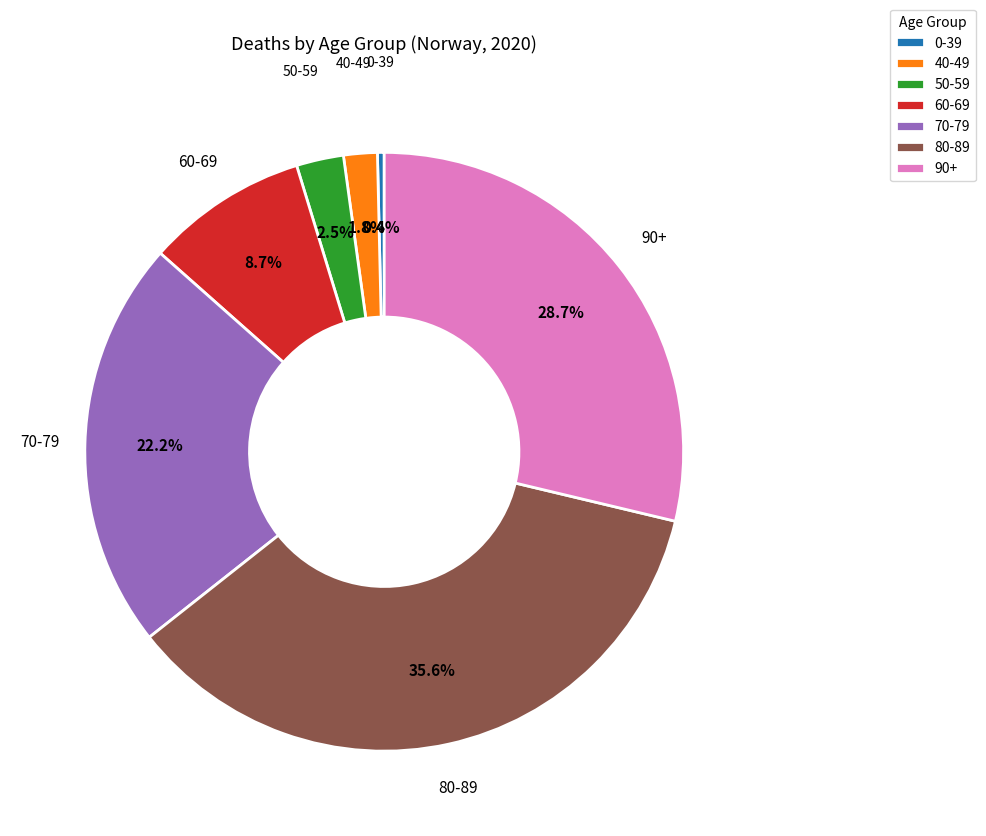

To the nearest percent, what is the difference between the 40-49 and 90+ slice percentages?

27%